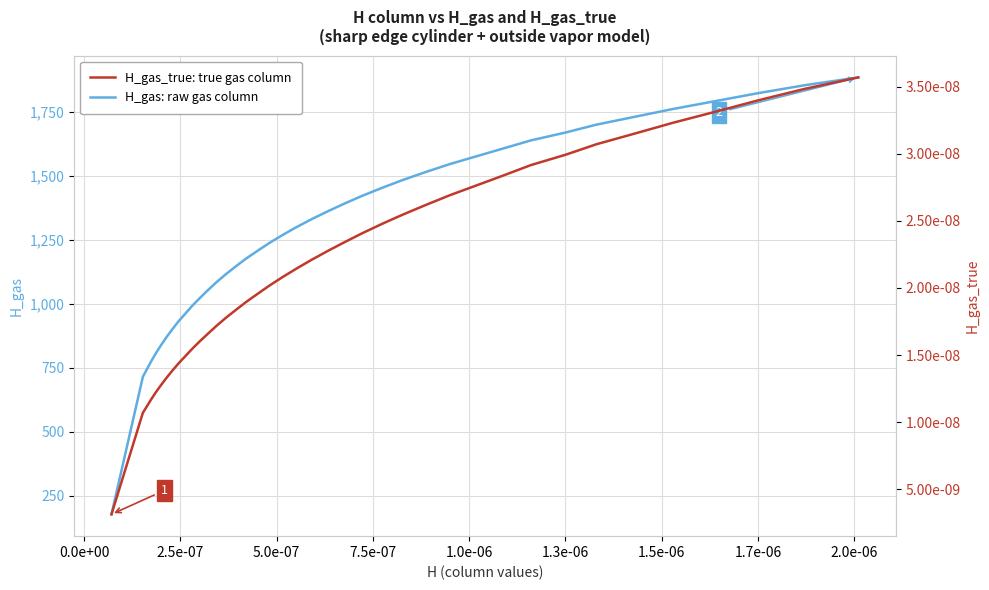

What is the minimum value for H_gas: raw gas column?

177.1